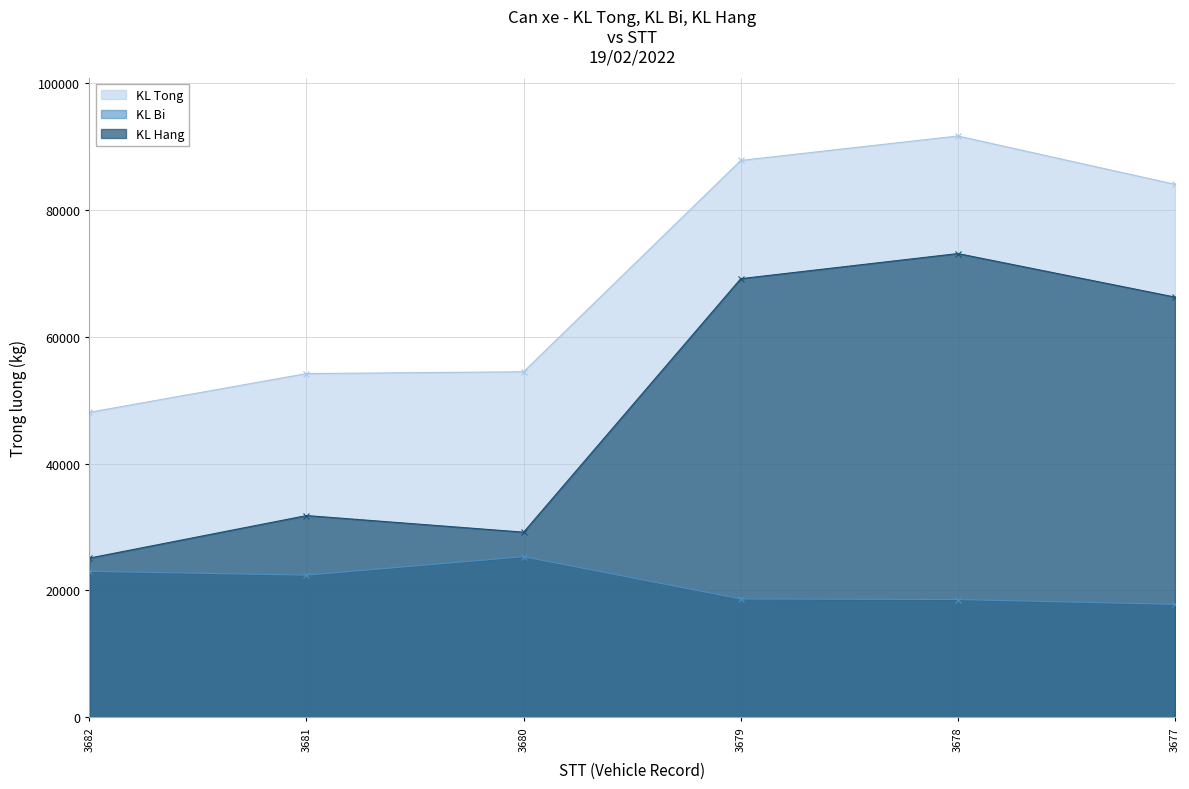

What is the highest value of the KL Bi series?

25310